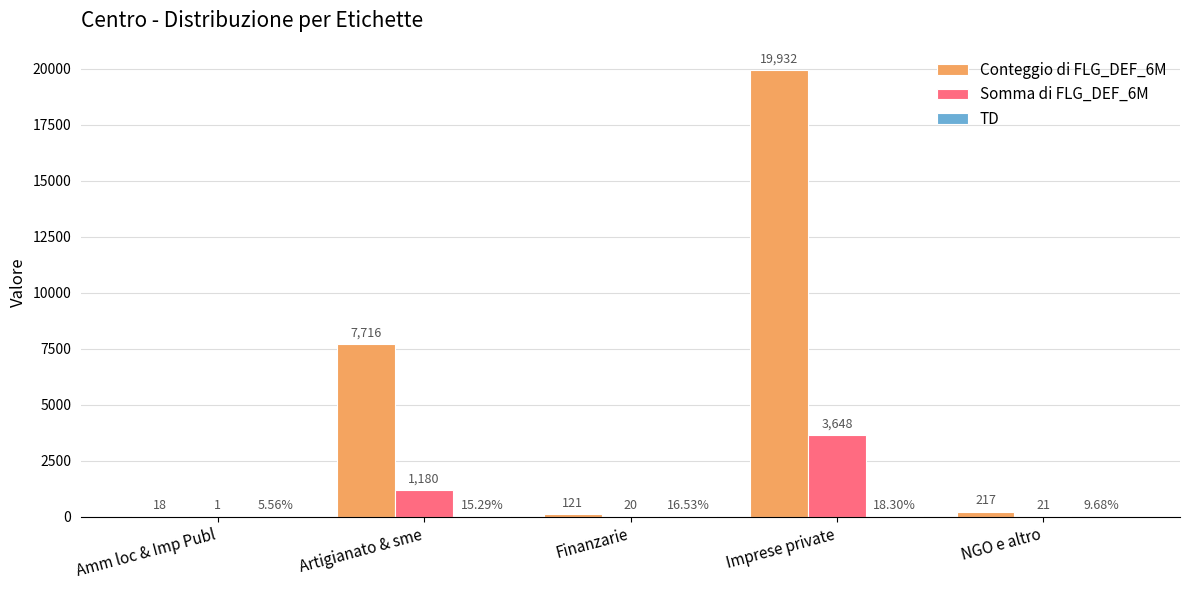

Which series has the largest total across all categories?

Conteggio di FLG_DEF_6M